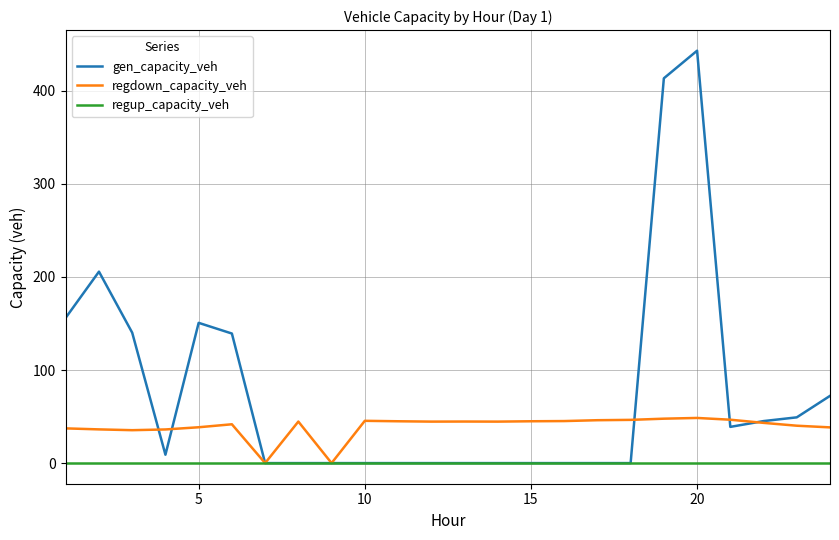

List the series in order of their peak value, lowest first.

regup_capacity_veh, regdown_capacity_veh, gen_capacity_veh